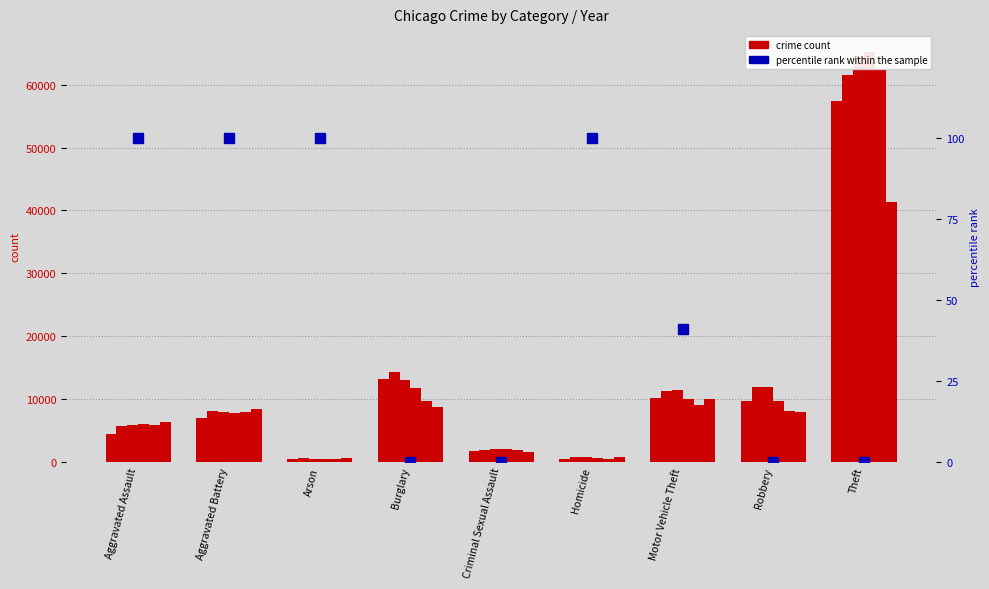

What position from the right is Criminal Sexual Assault?

5